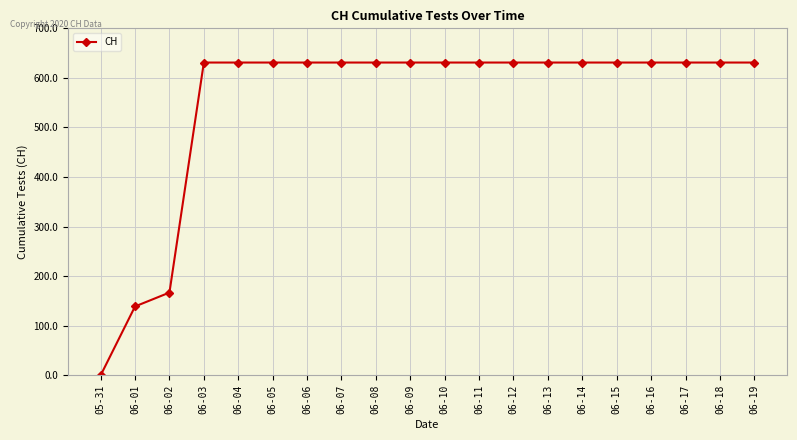

Between 06-01 and 06-12, which is larger?

06-12